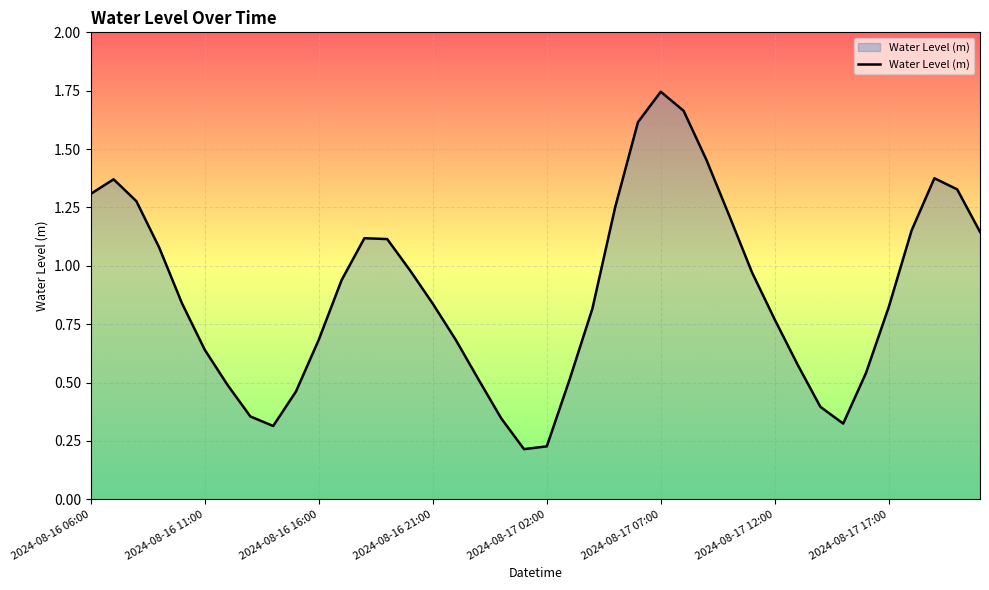

Does the chart have visible grid lines?

Yes